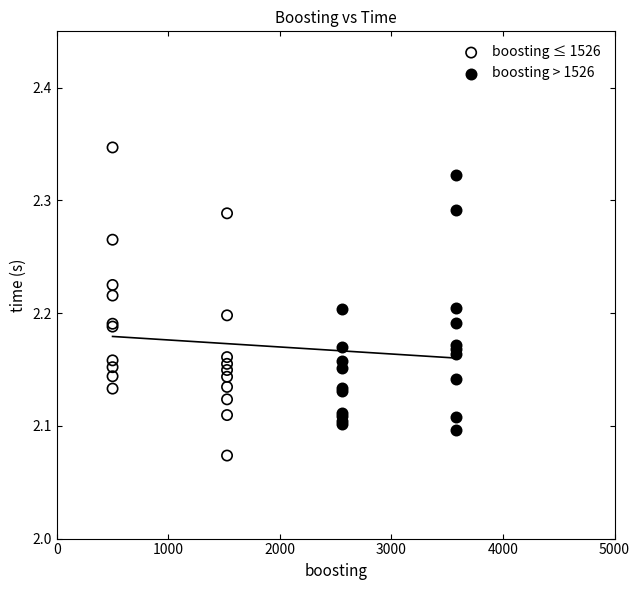

Which series reaches the maximum Y coordinate?

boosting ≤ 1526